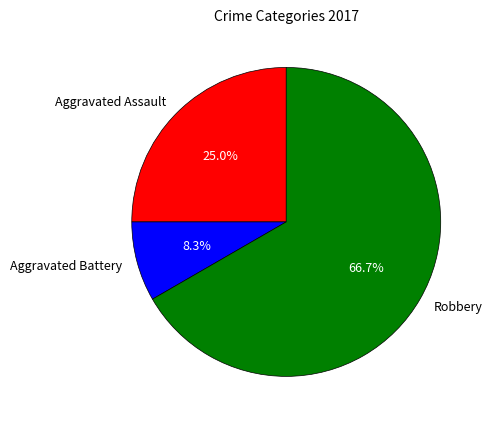

True or false: Aggravated Battery accounts for 8% of the total.

True